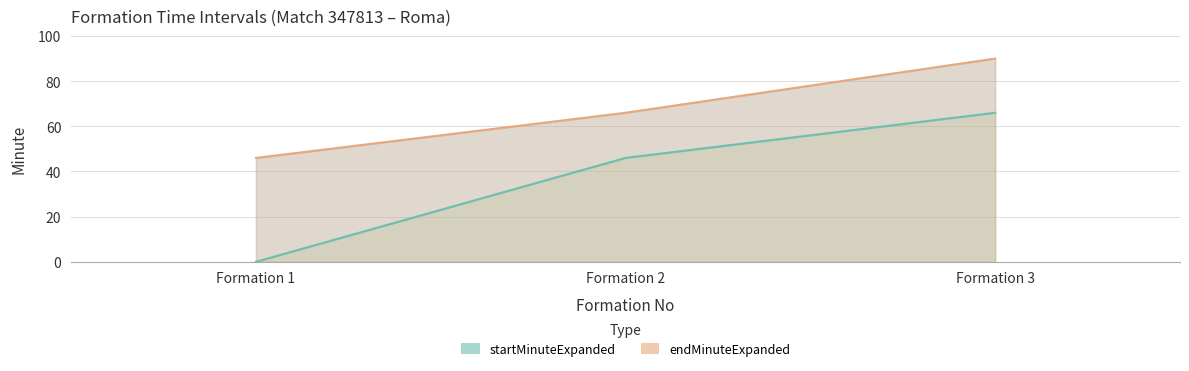

What is the difference between the second highest and minimum values in the startMinuteExpanded series?

46